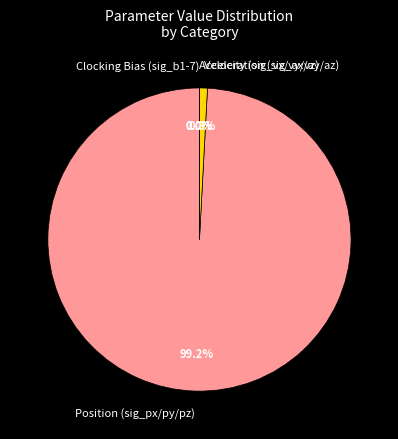

True or false: sig_pz accounts for 44% of the total.

False